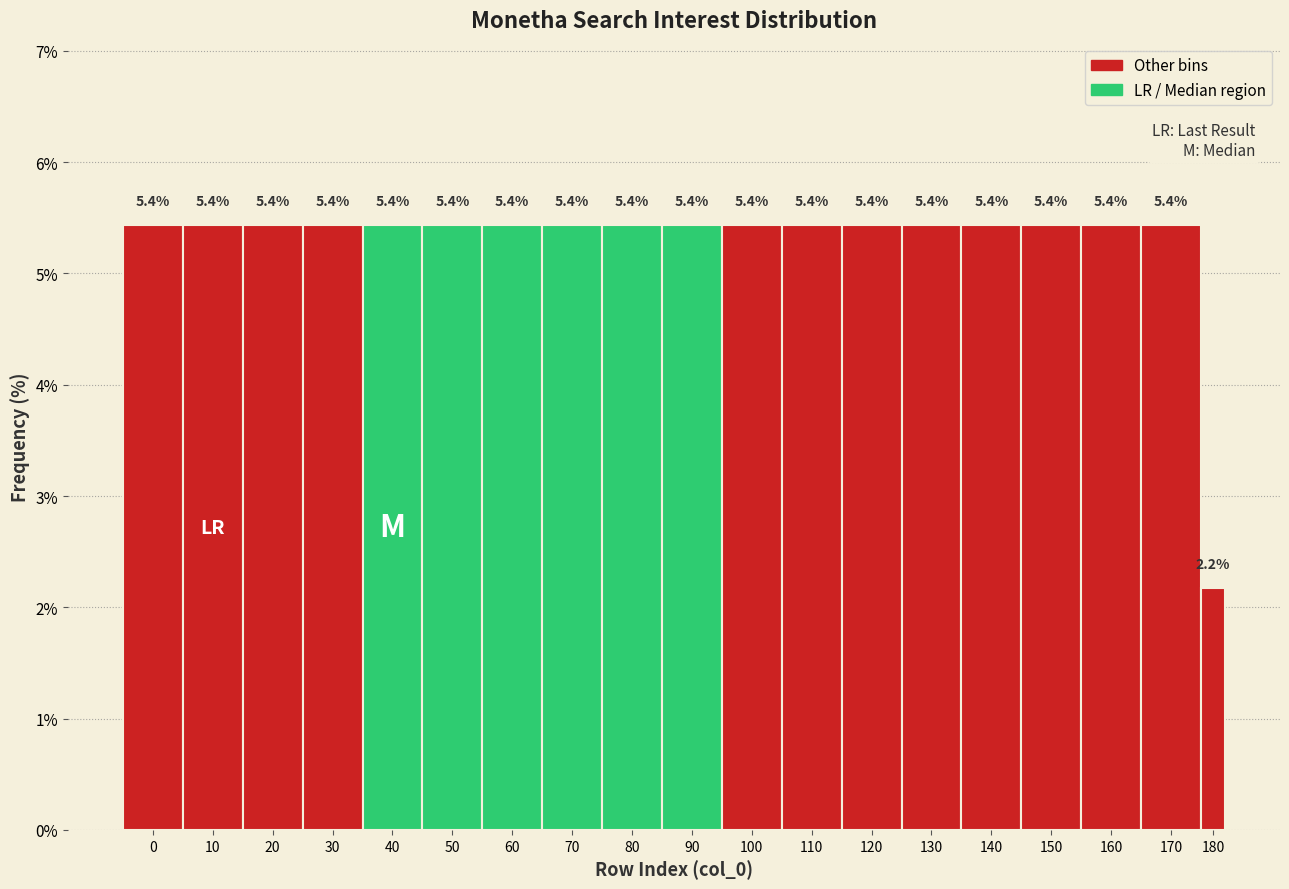

Reading right to left, list all the values displayed in this chart.

180=2.2	170=5.4	160=5.4	150=5.4	140=5.4	130=5.4	120=5.4	110=5.4	100=5.4	90=5.4	80=5.4	70=5.4	60=5.4	50=5.4	40=5.4	30=5.4	20=5.4	10=5.4	0=5.4